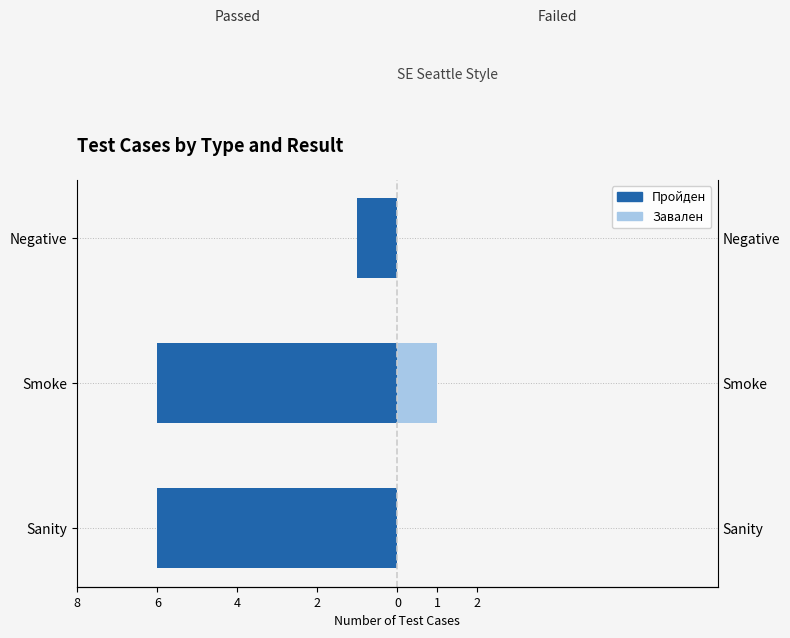

How many Завален values are between 0 and 1?

3